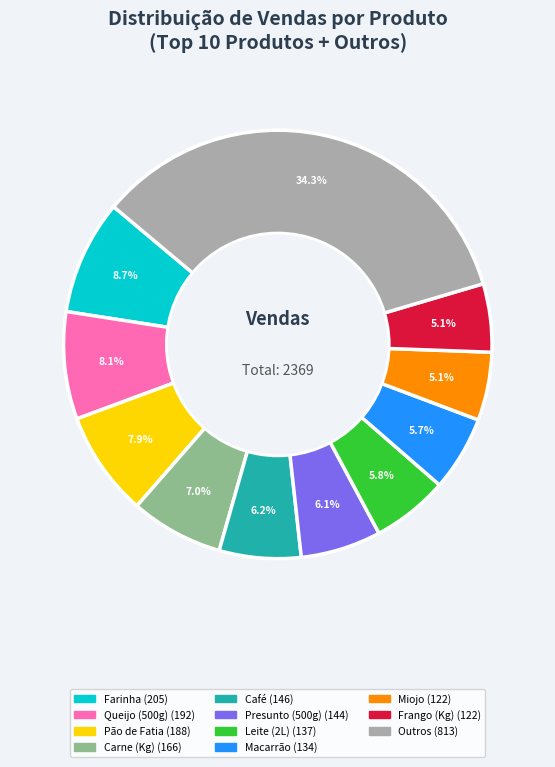

Is there any slice that represents more than half of the pie?

No